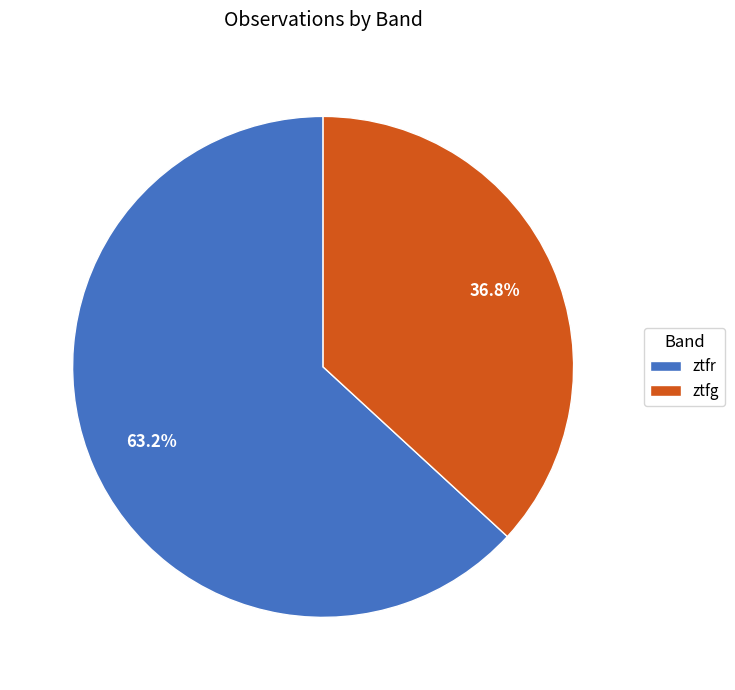

Which slice represents more than half of the pie?

ztfr